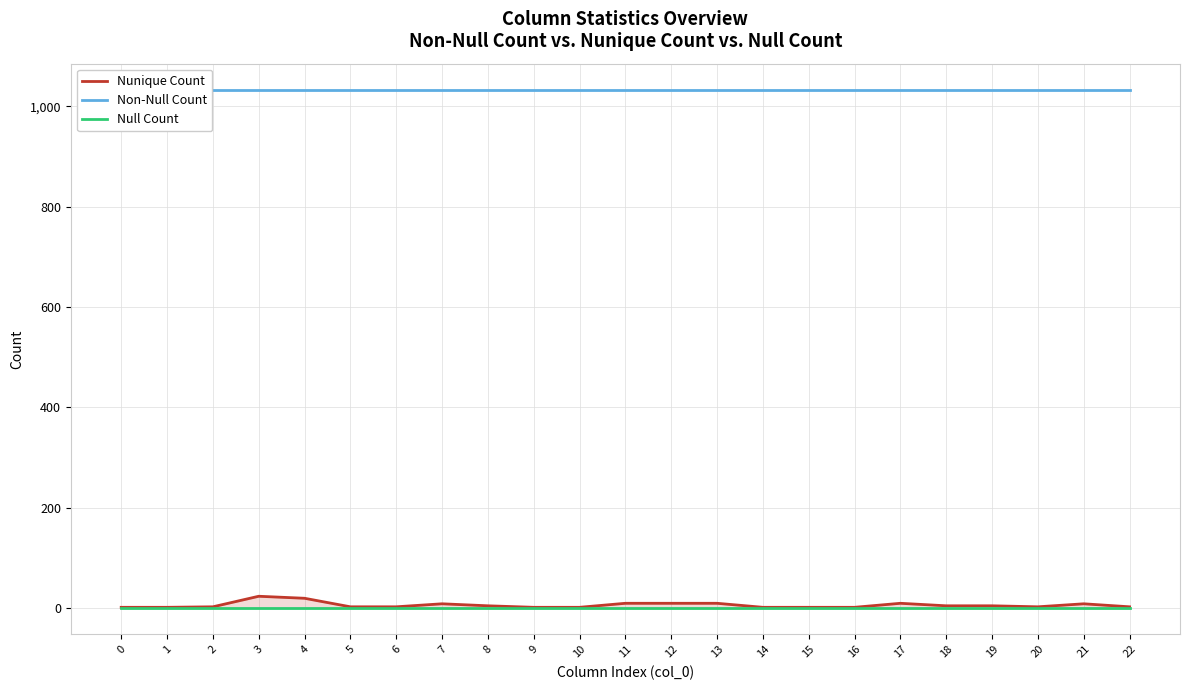

Rank the categories by Null Count value from lowest to highest.

0, 1, 2, 3, 4, 5, 6, 7, 8, 9, 10, 11, 12, 13, 14, 15, 16, 17, 18, 19, 20, 21, 22